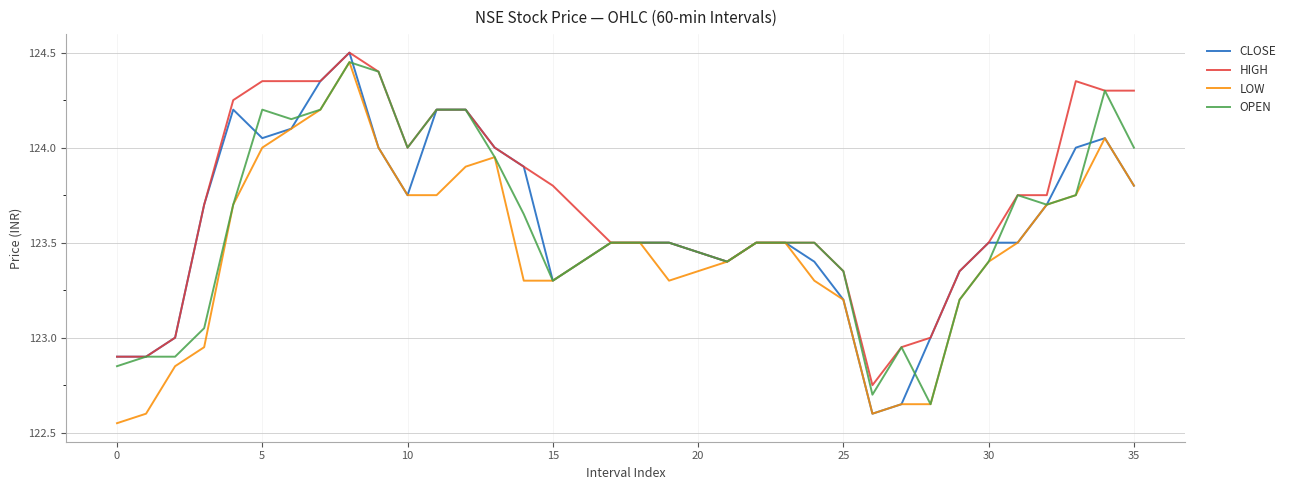

Which series has the largest total across all categories?

HIGH